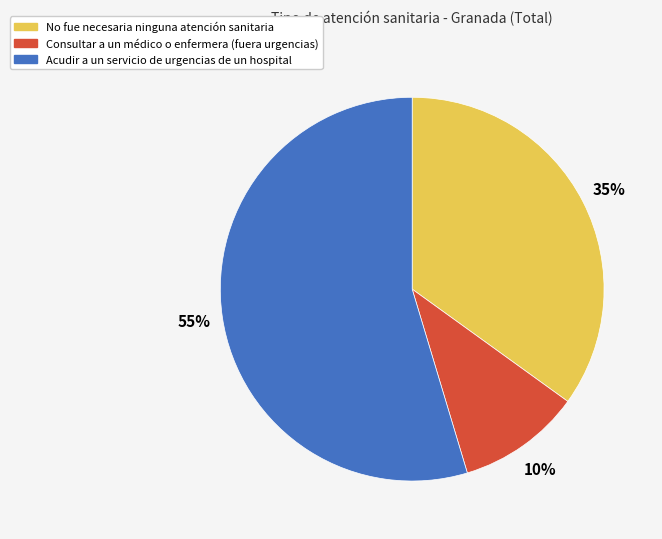

To the nearest percent, what is the average slice percentage?

33%